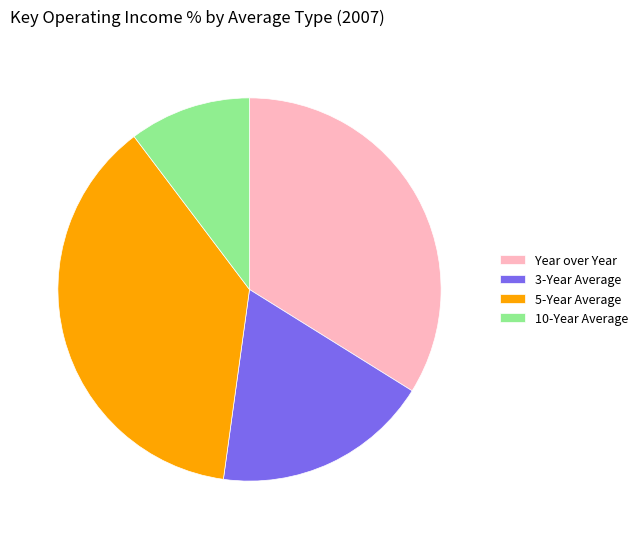

The 10-Year Average slice represents 16% of the pie. True or false?

False